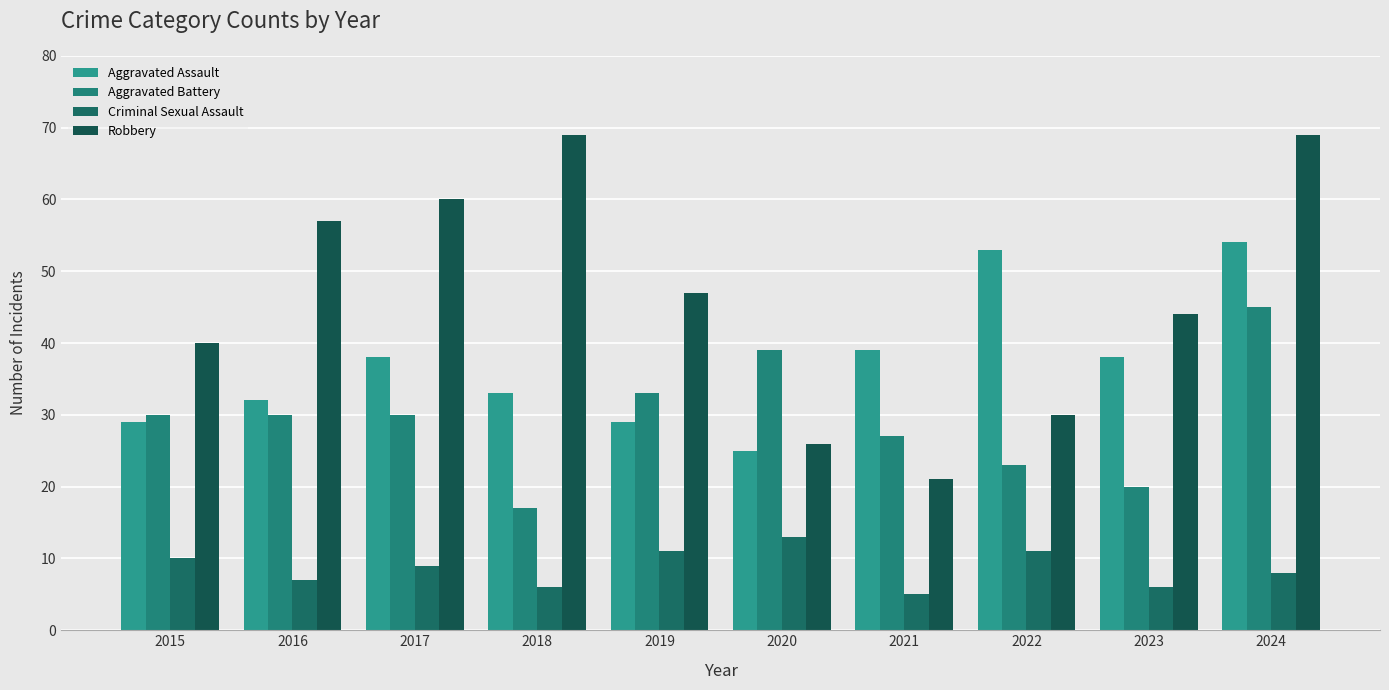

Between 2020 and 2022, which is larger?

2022